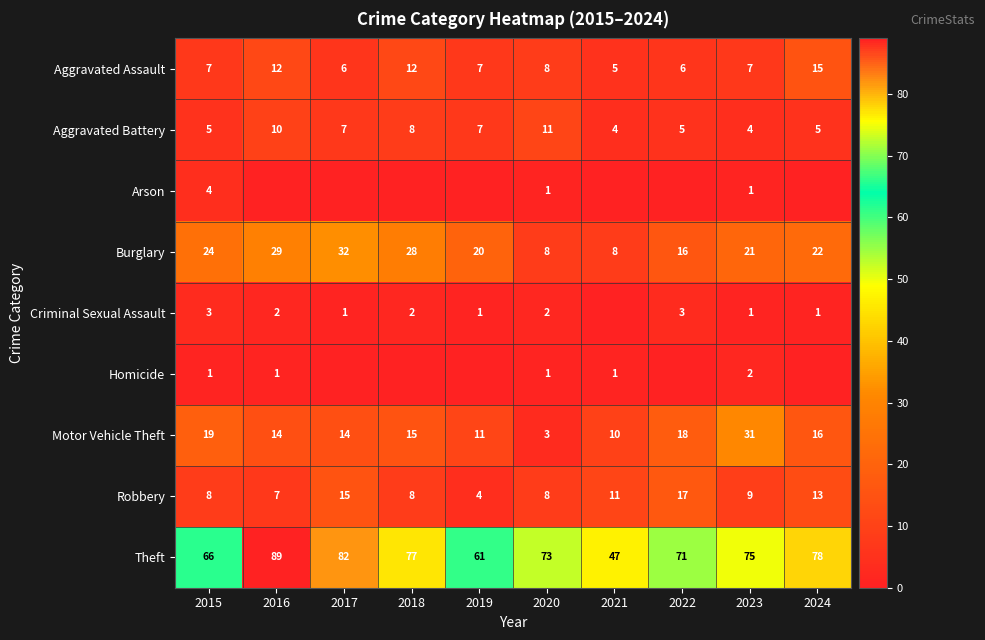

Between 2021 and 2023, which is larger?

2023